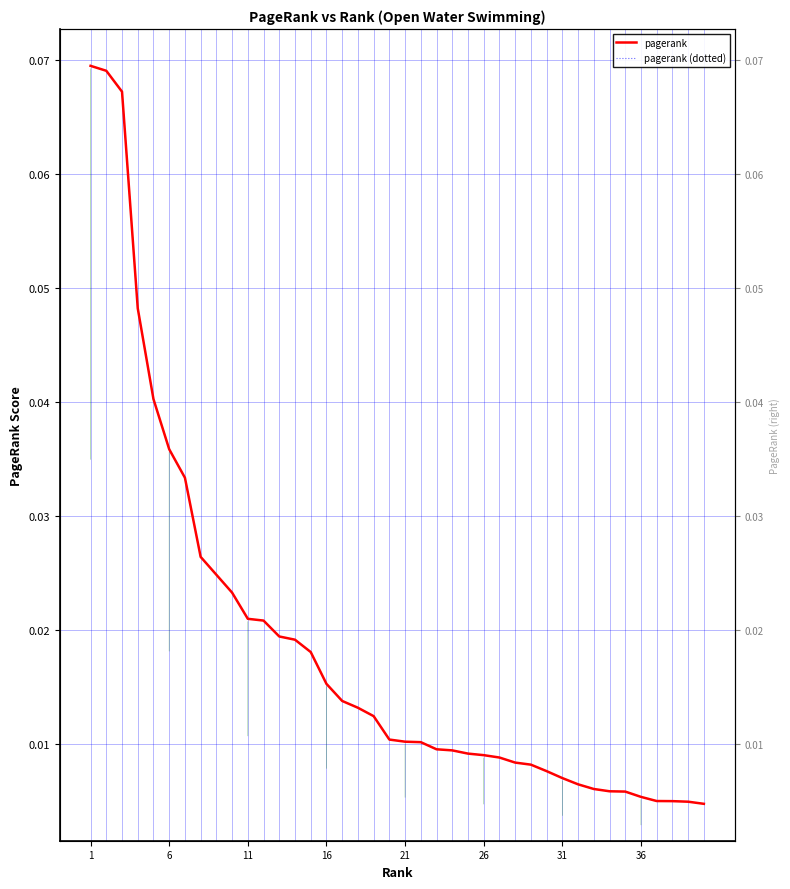

How many lines are shown in the chart?

2